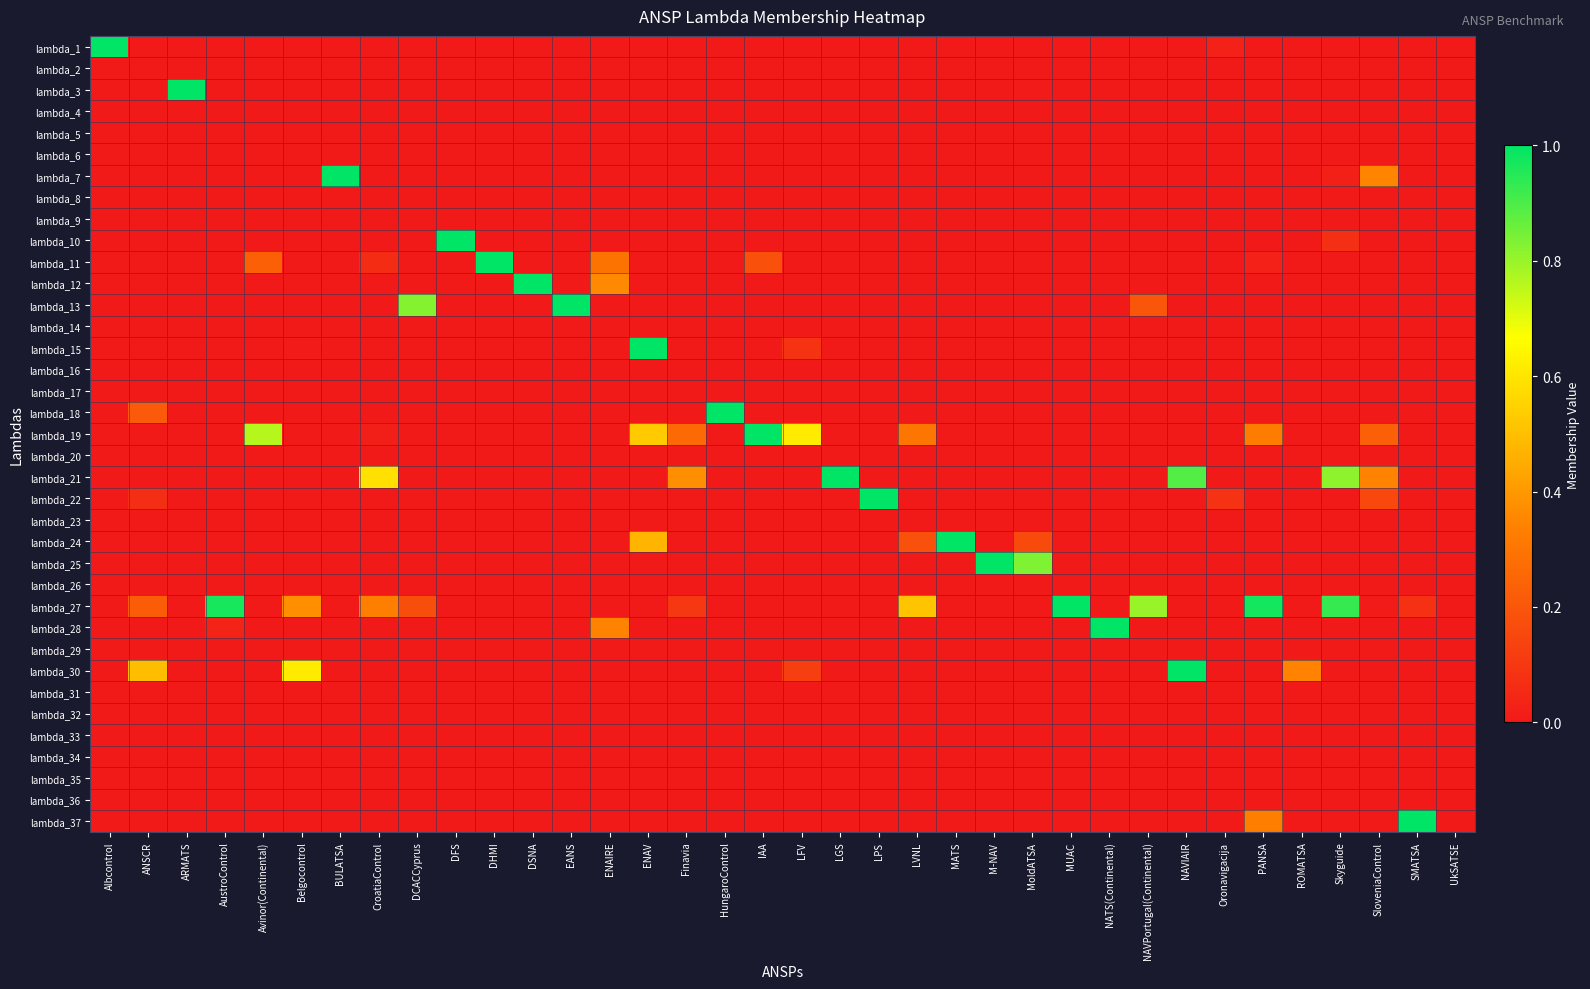

At how many categories does at least one series exceed 0?

35